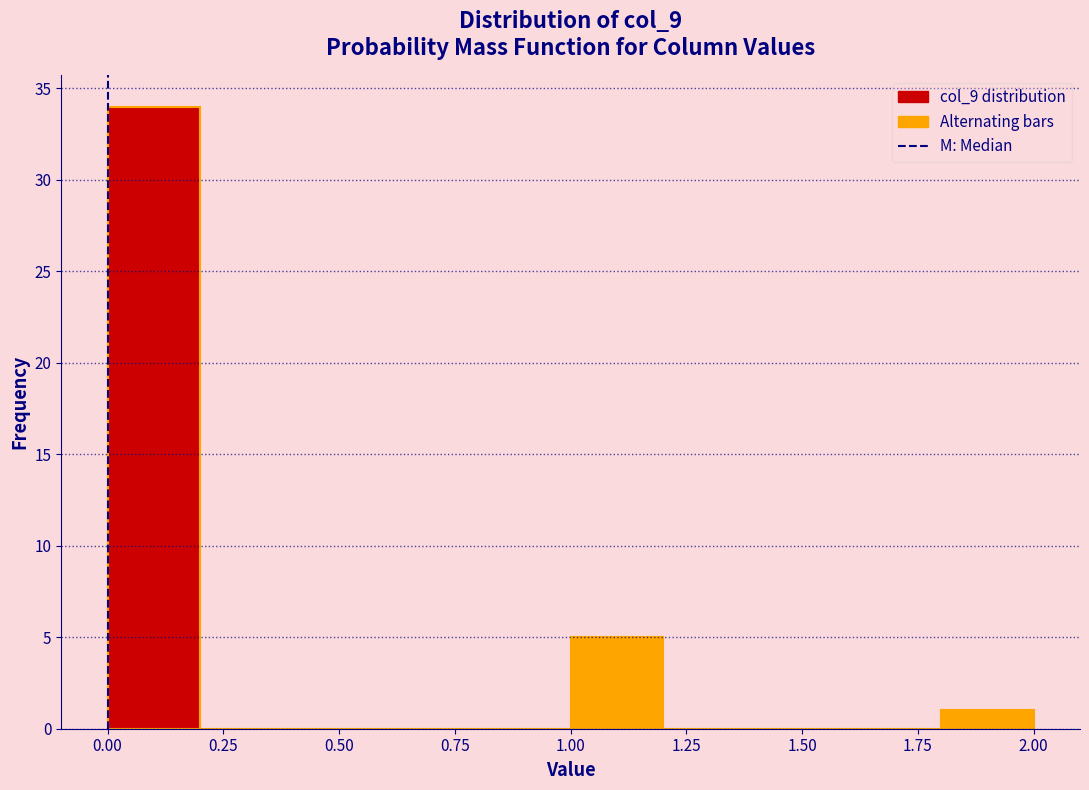

Which range on the x-axis has the tallest bar?

0.0 to 0.2